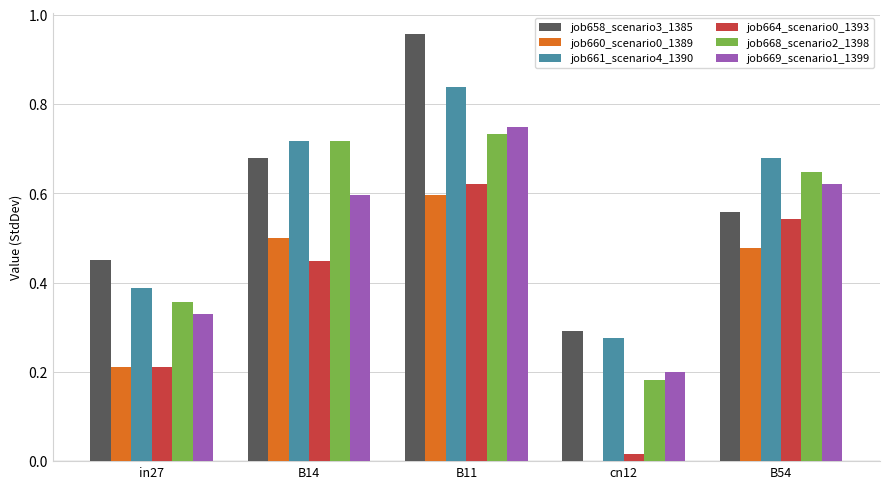

What is the total value across all series at B54?

3.5